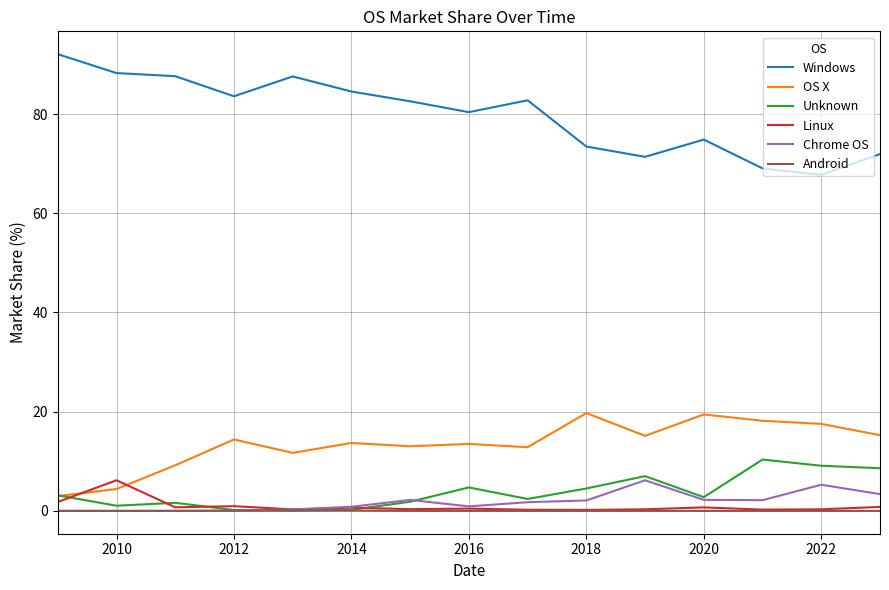

Which series ends up on top after the final intersection of Linux and Unknown?

Unknown